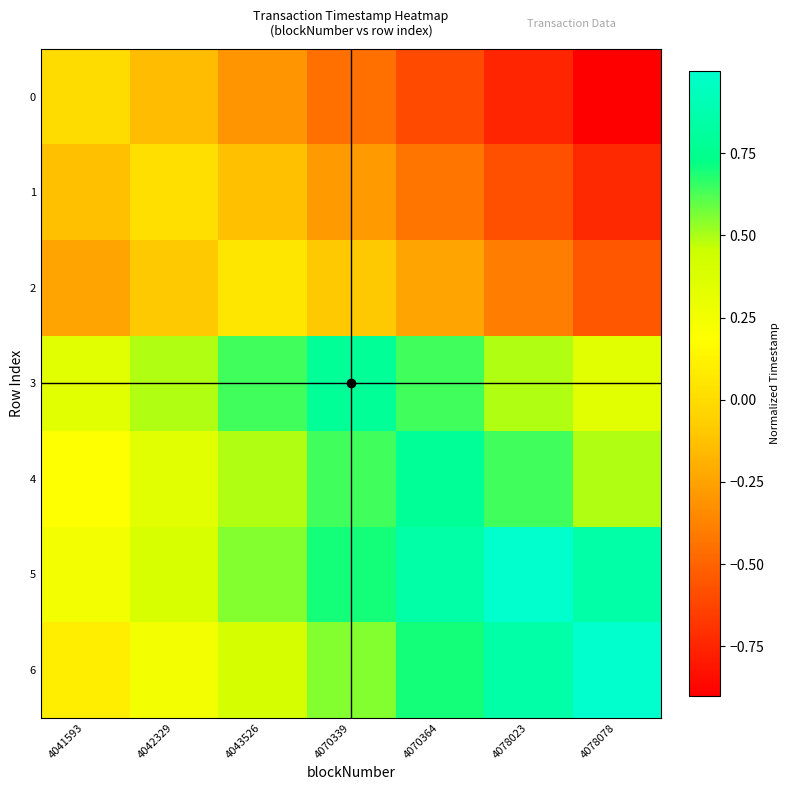

Between 4041593 and 4042329, which is larger?

4041593